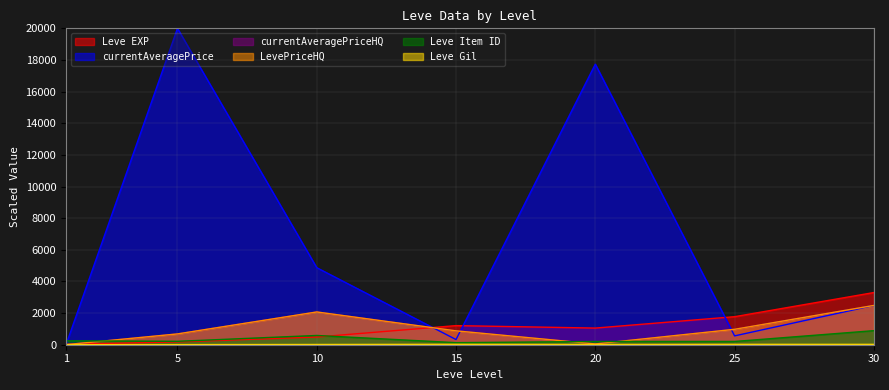

True or false: currentAveragePrice has more than 1 points higher than both neighbors.

True